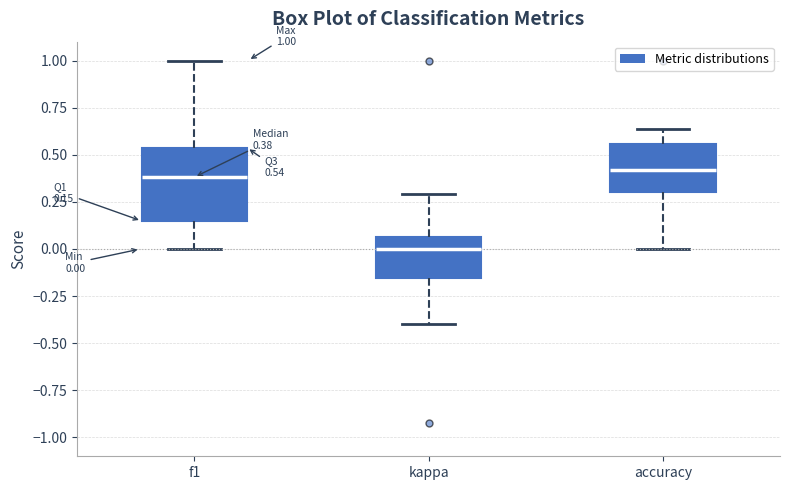

Which box's median line is the lowest?

kappa